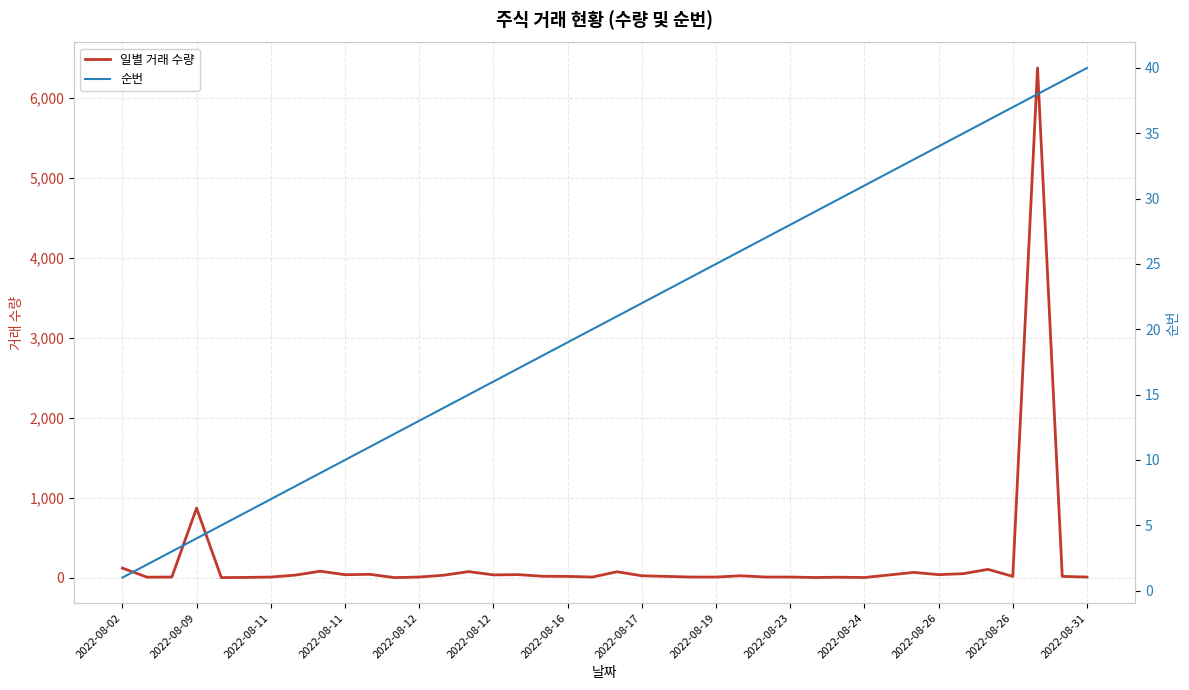

What is the average value of the 순번 series?

20